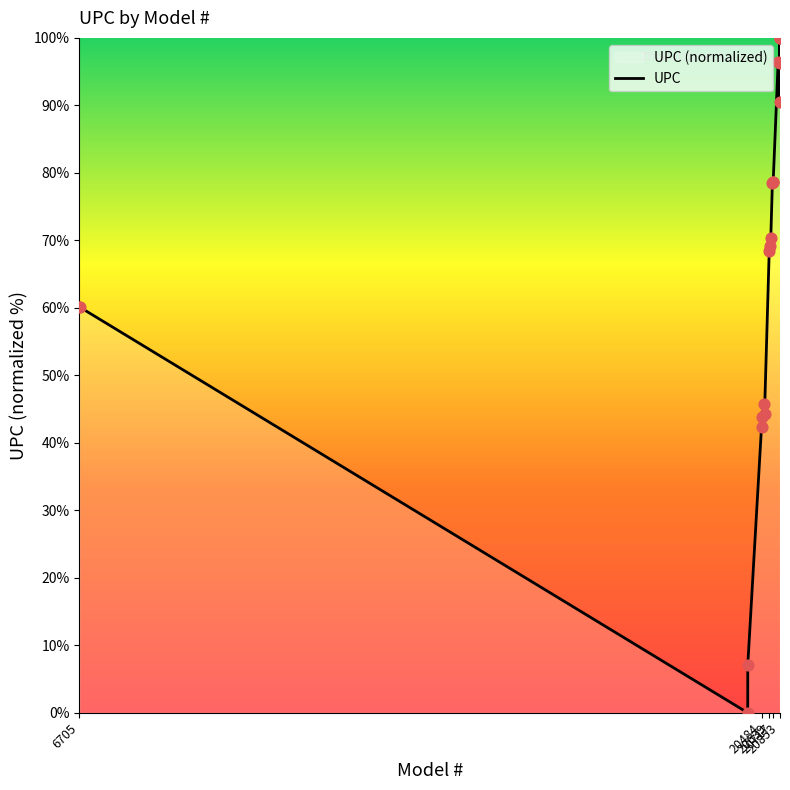

What is the difference between the maximum and minimum values?

100.0